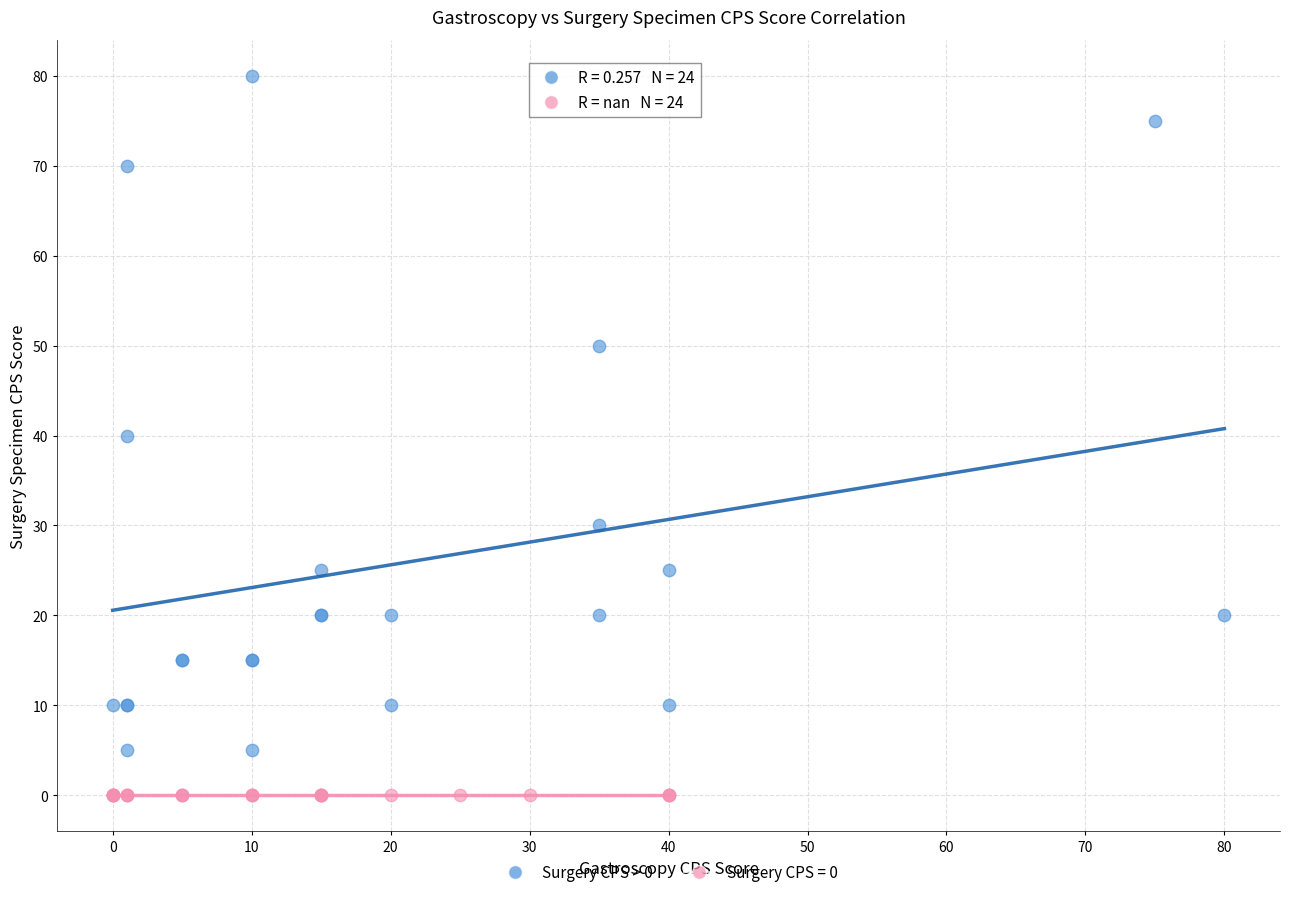

Which series contains the highest Y value?

Surgery CPS > 0